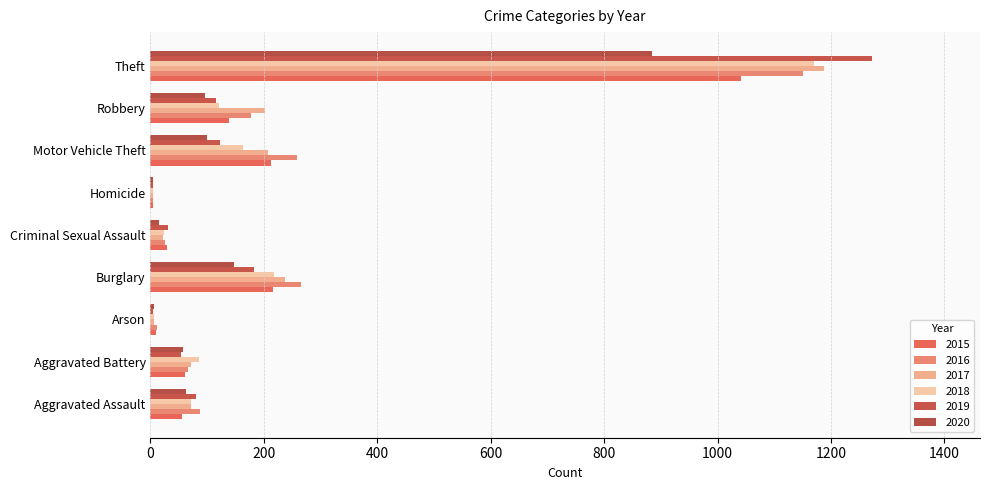

List the labels in order of 2015 value, smallest first.

Homicide, Arson, Criminal Sexual Assault, Aggravated Assault, Aggravated Battery, Robbery, Motor Vehicle Theft, Burglary, Theft